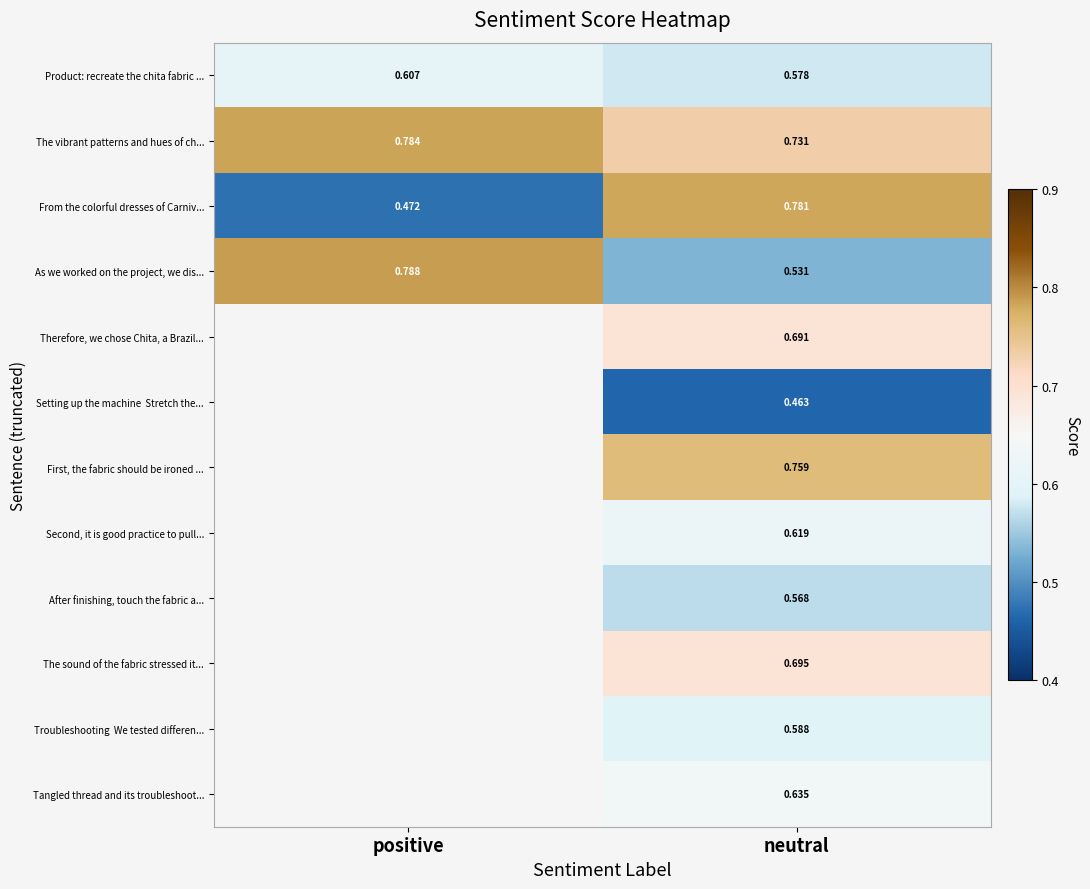

Which label corresponds to the smallest value in the chart?

neutral